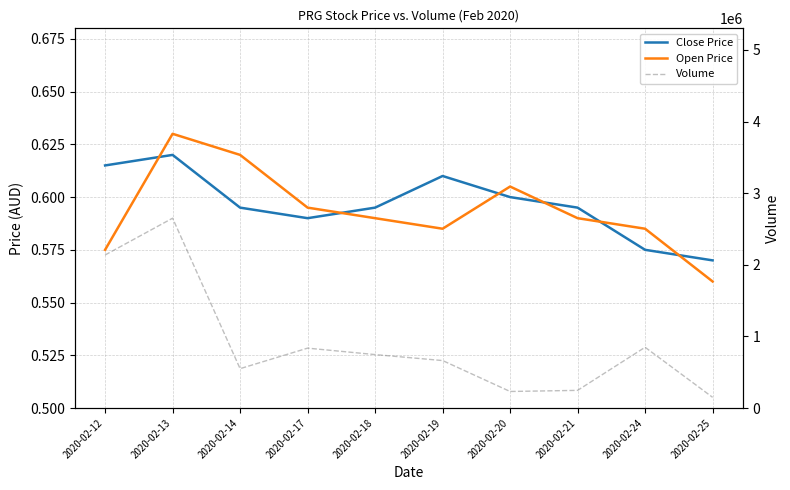

Is this an area chart (filled region under the line)?

No